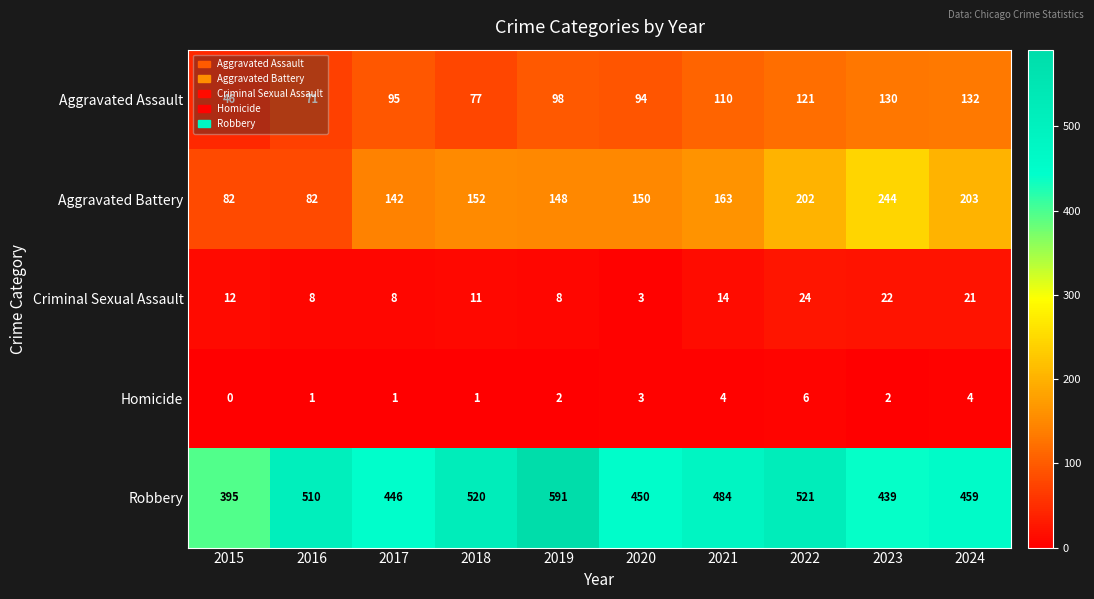

List the series in order of their peak value, highest first.

Robbery, Aggravated Battery, Aggravated Assault, Criminal Sexual Assault, Homicide